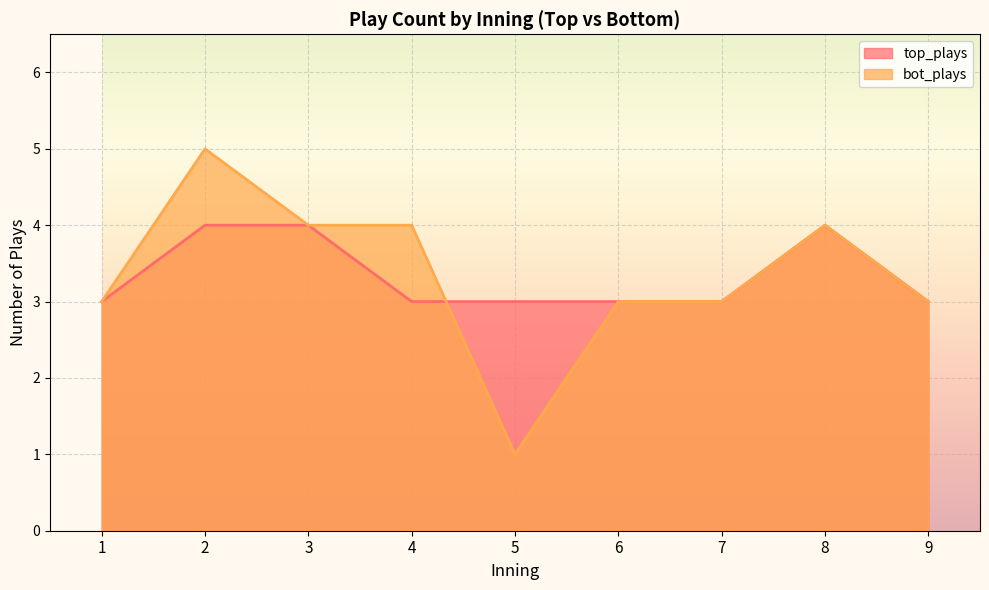

Is it true that top_plays equals 1 at 7?

False